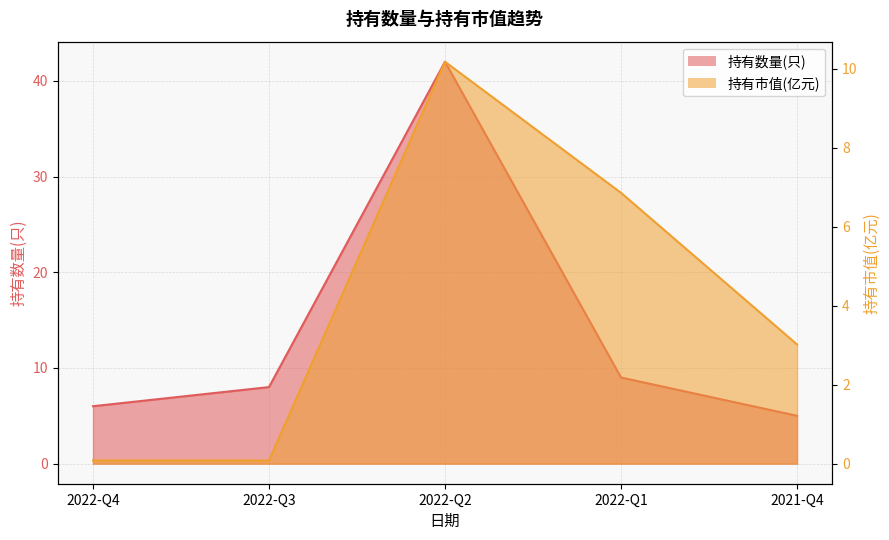

Reading right to left, list all the values displayed in this chart.

持有数量(只): 5.0	9.0	42.0	8.0	6.0
持有市值(亿元): 3.0	6.9	10.2	0.1	0.1